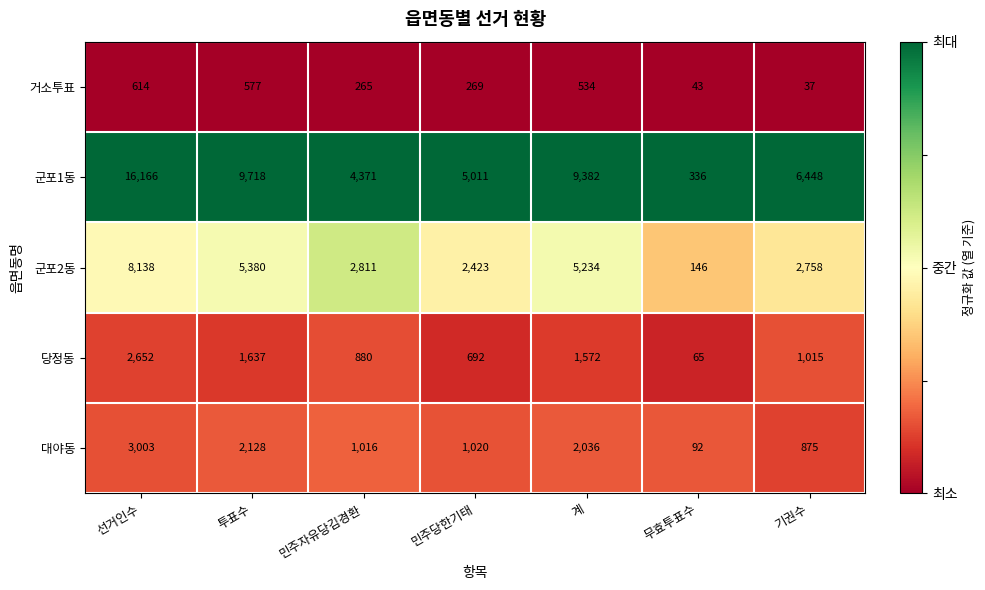

At 무효투표수, list the series in order from largest to smallest.

군포1동, 군포2동, 대야동, 당정동, 거소투표